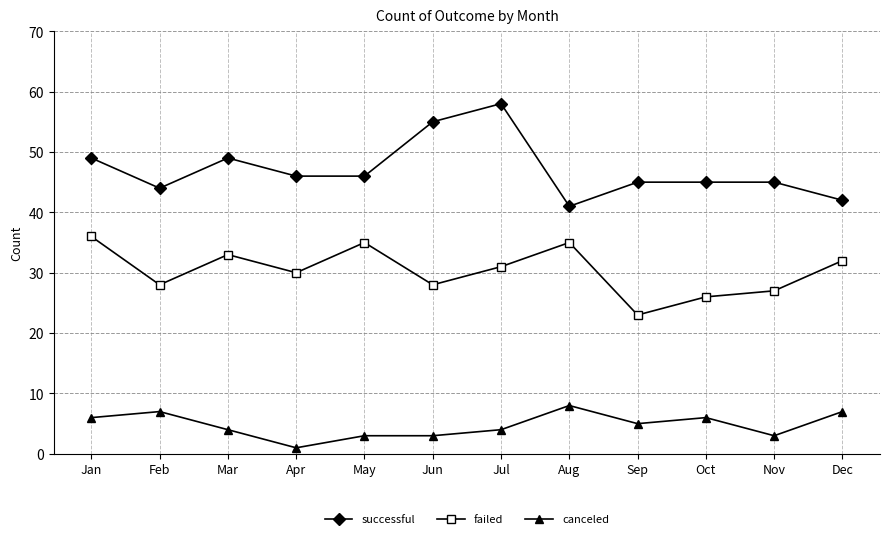

What is the average value of the failed series?

30